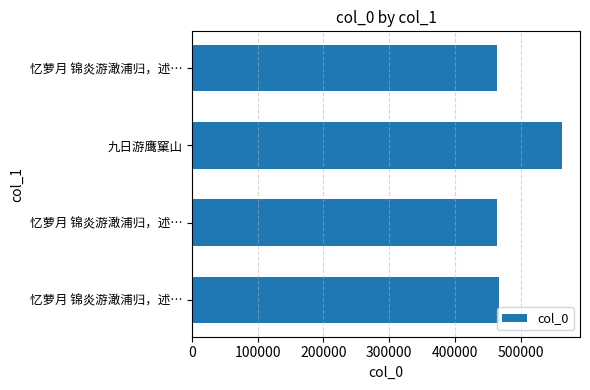

Does the chart contain any negative values?

No